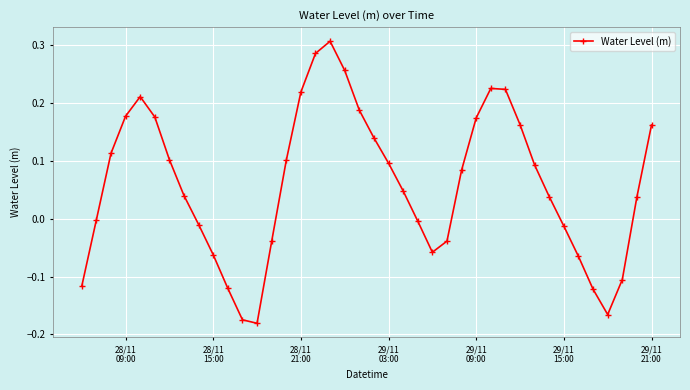

What is the difference between the second highest and second lowest values?

0.5